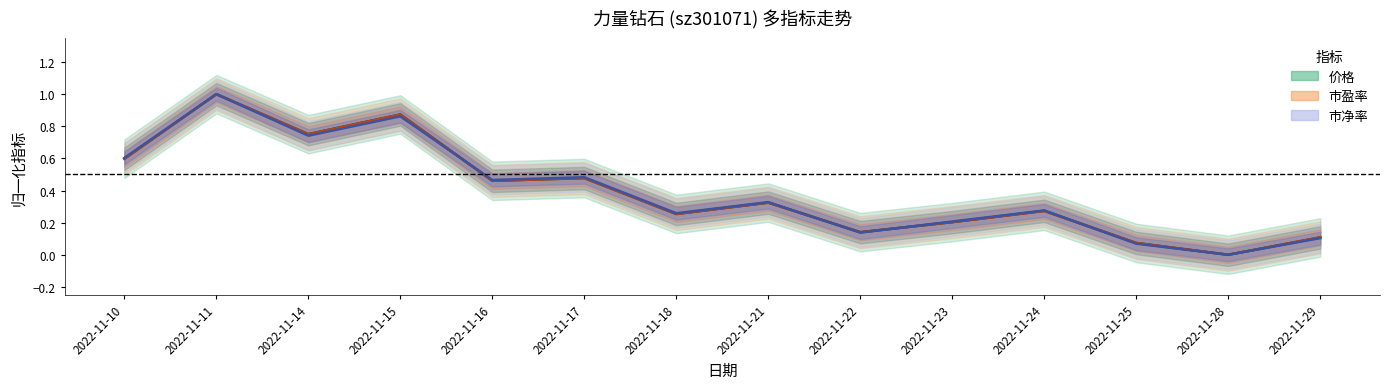

How many times do 价格 and 市净率 cross each other?

4